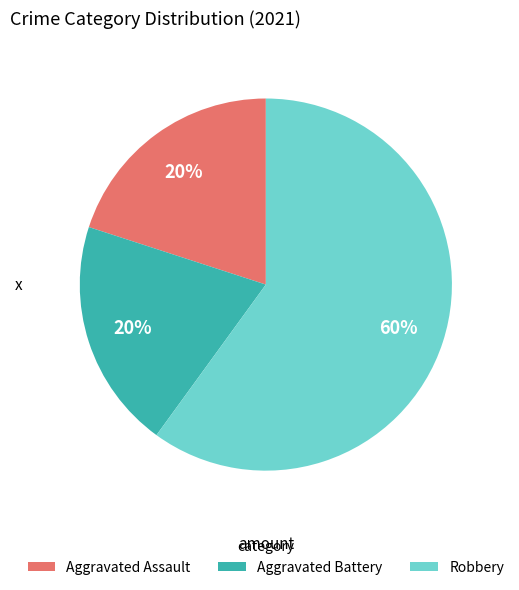

To the nearest percent, what is the average slice percentage?

33%